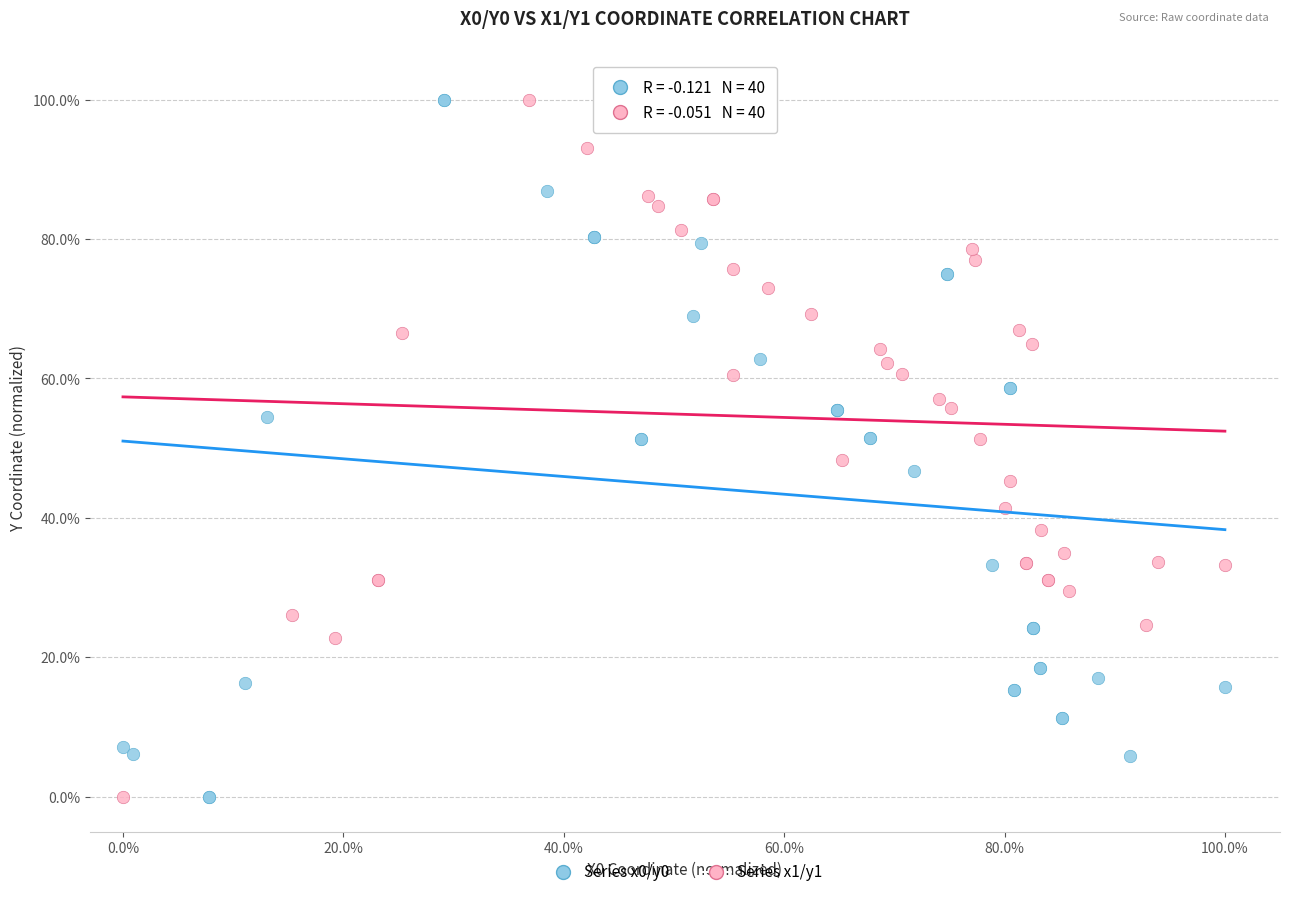

What are all the series names shown in the legend?

Series x0/y0, Series x1/y1